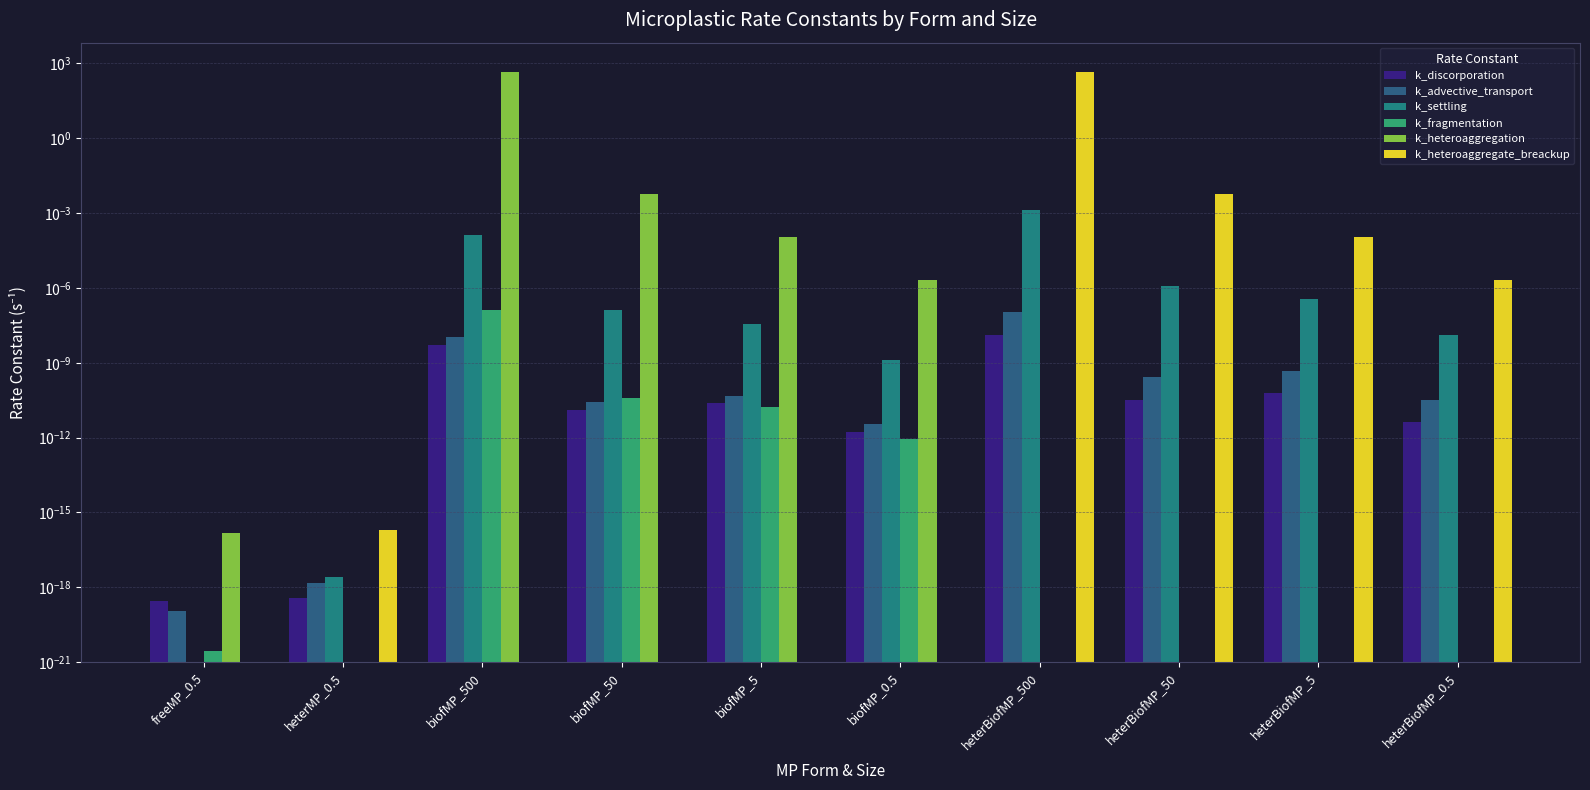

Reading right to left, extract all data points from this chart.

k_discorporation: 0.0	0.0	0.0	0.0	0.0	0.0	0.0	0.0	0.0	0.0
k_advective_transport: 0.0	0.0	0.0	0.0	0.0	0.0	0.0	0.0	0.0	0.0
k_settling: 0.0	0.0	0.0	0.0	0.0	0.0	0.0	0.0	0.0	0.0
k_fragmentation: 0.0	0.0	0.0	0.0	0.0	0.0	0.0	0.0	0.0	0.0
k_heteroaggregation: 0.0	0.0	0.0	0.0	0.0	0.0	0.0	470.2	0.0	0.0
k_heteroaggregate_breackup: 0.0	0.0	0.0	470.2	0.0	0.0	0.0	0.0	0.0	0.0